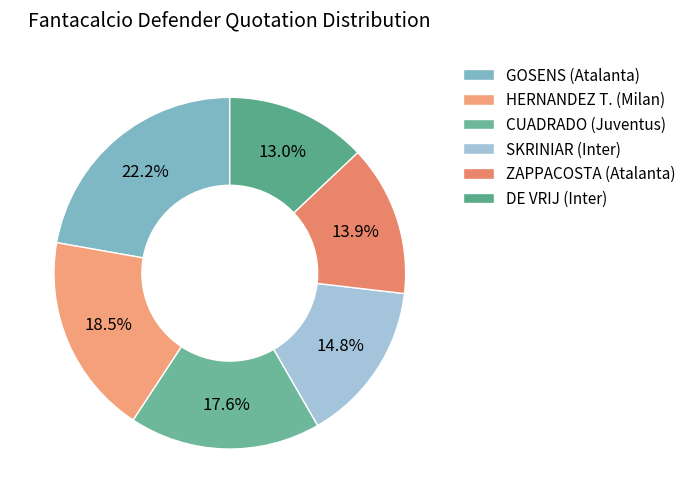

What is the ratio of the value at GOSENS (Atalanta) to the value at HERNANDEZ T. (Milan)?

1.2